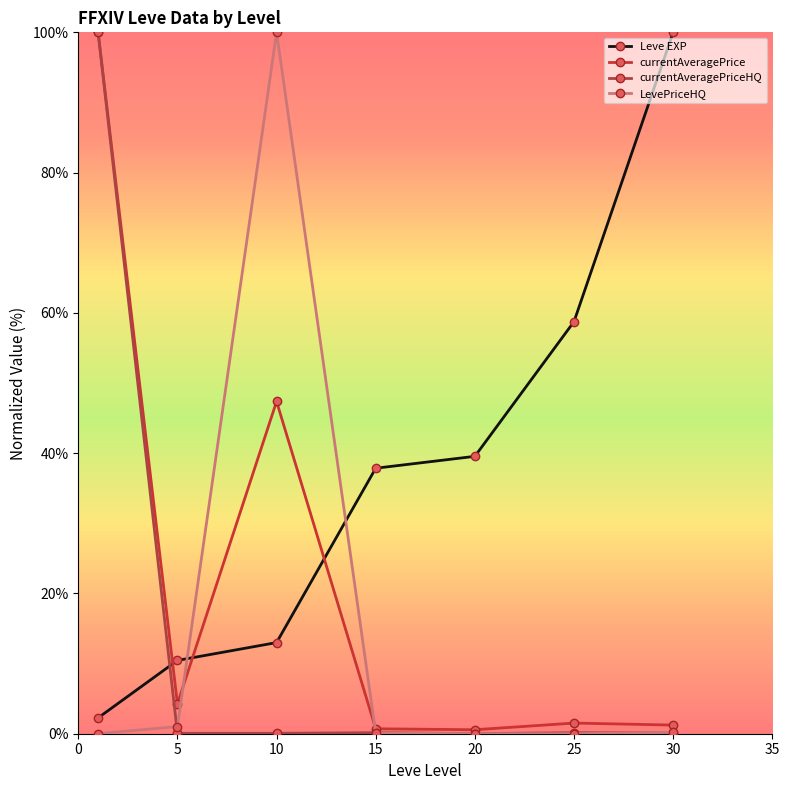

What is the value of the Leve EXP point at the 7th from the left?

100.0